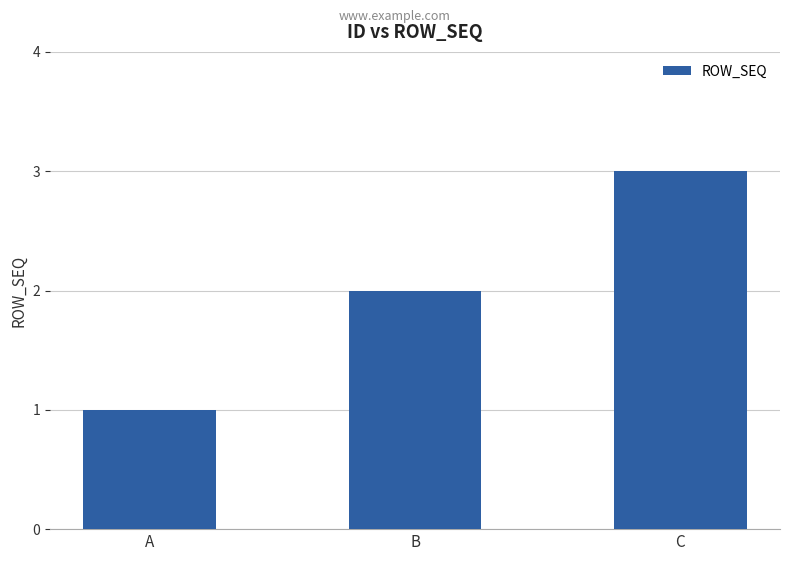

How many values are below 2?

1